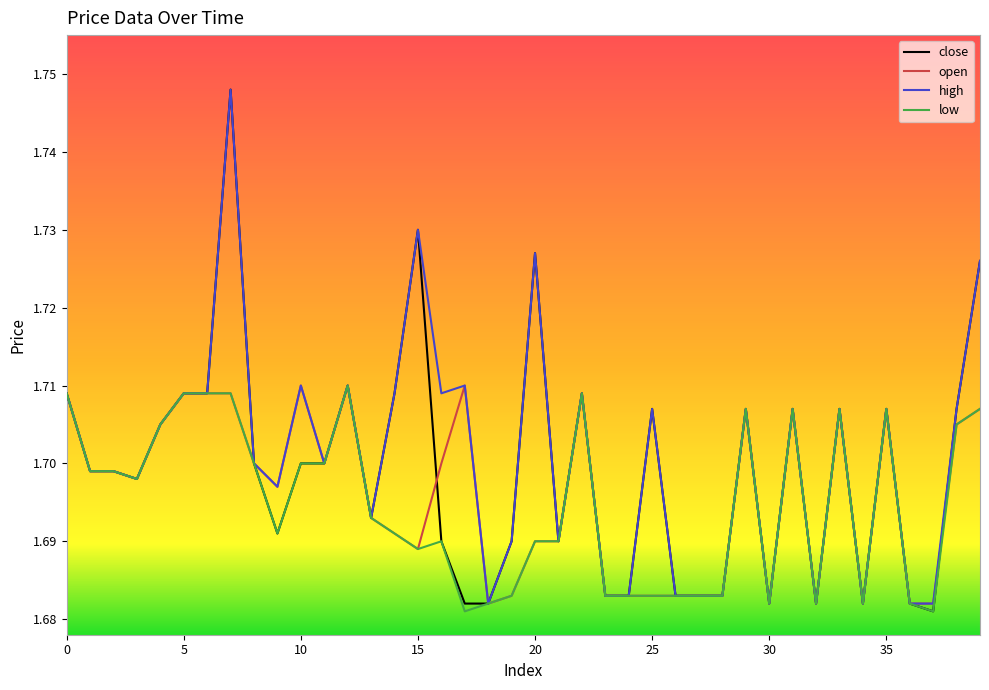

Which series has the widest spread of values?

close